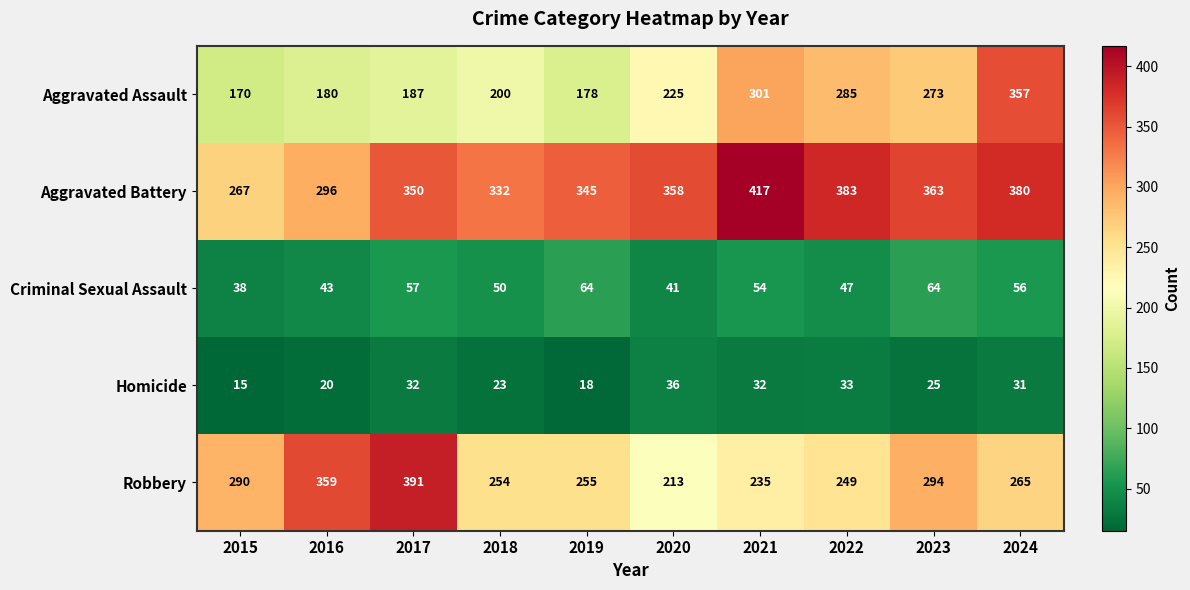

What is the sum of the Homicide values at 2015 and 2020?

51